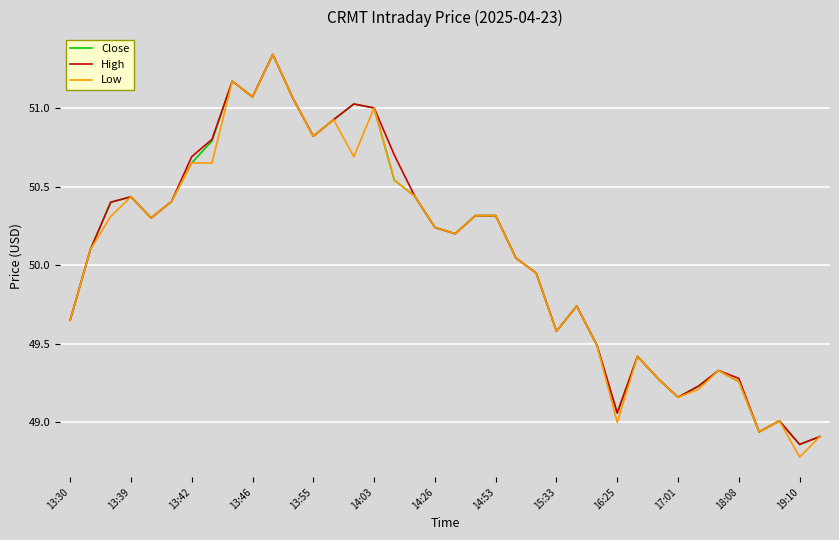

What is the sum of all Close values?

1902.5